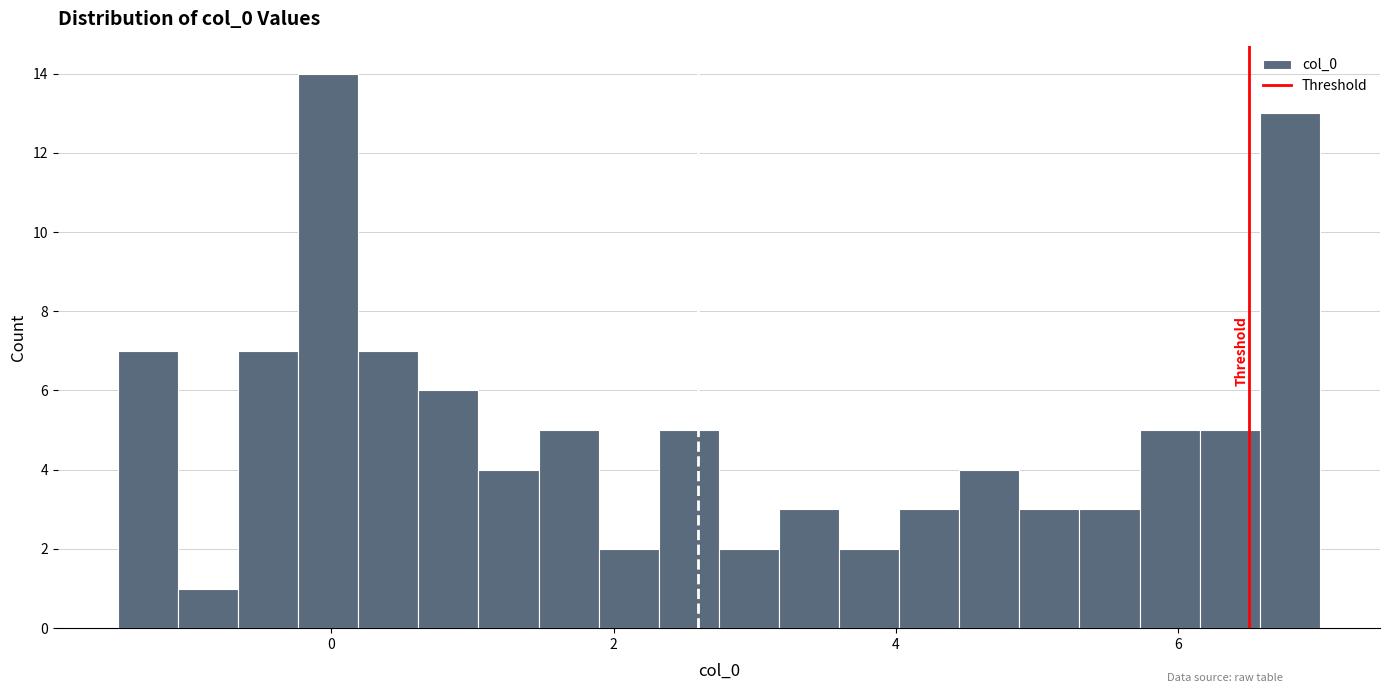

Read against the x-axis, roughly where is the centre of the tallest bar?

0.0